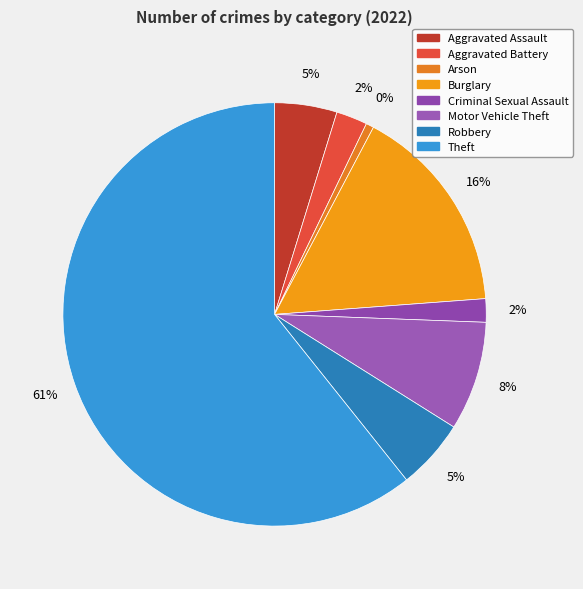

Which category has the biggest portion of the pie?

Theft